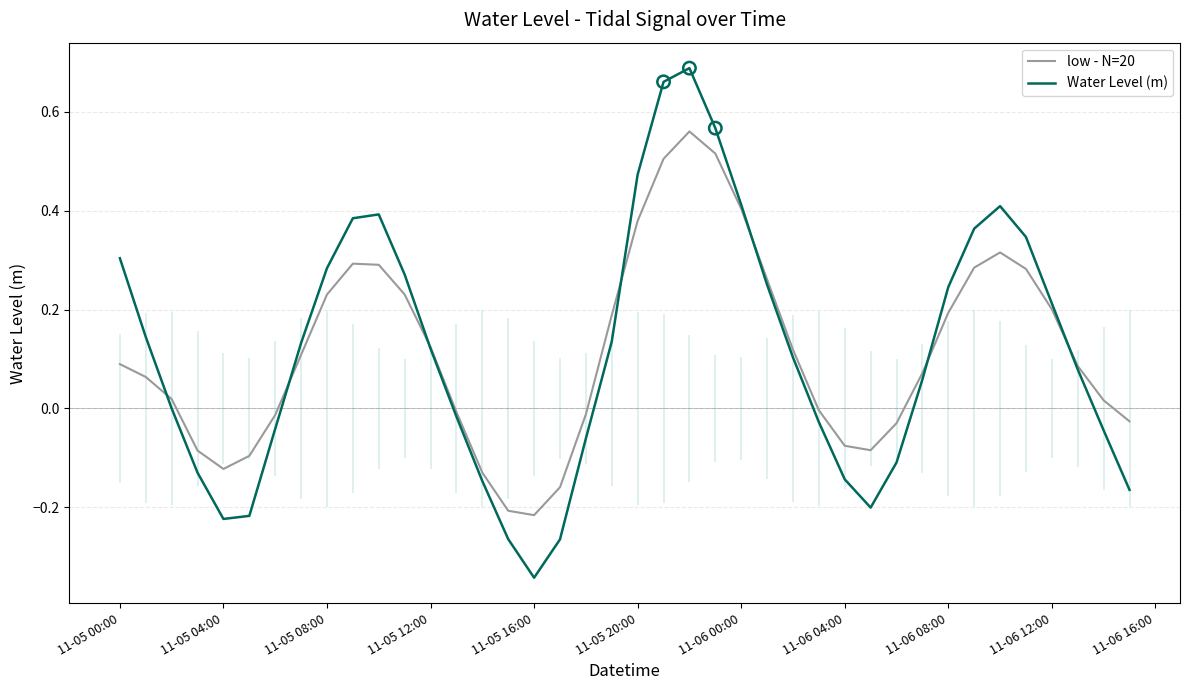

True or false: Water Level (m) has a value of 0.2 at 11-05 08:00.

False